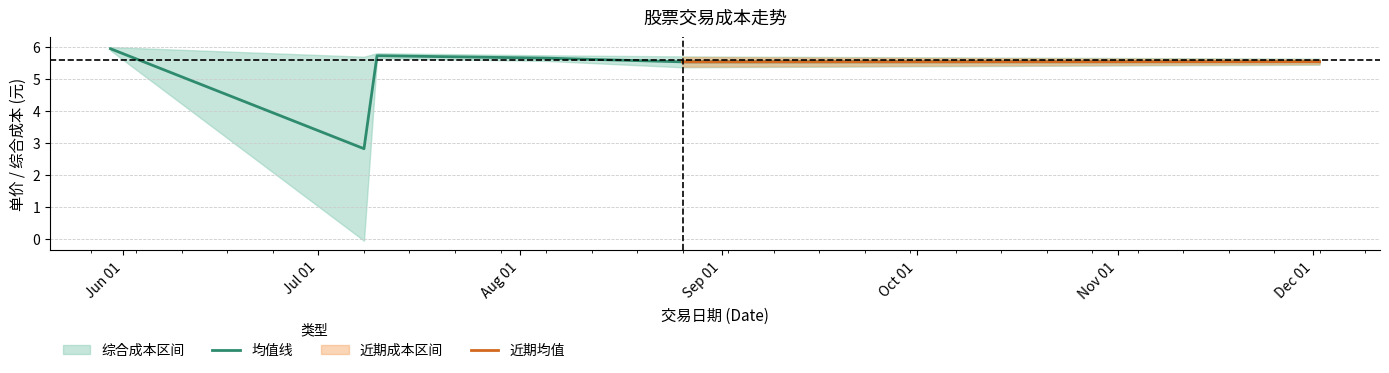

Between 2019-08-05 and 2019-12-02, which is larger?

2019-08-05